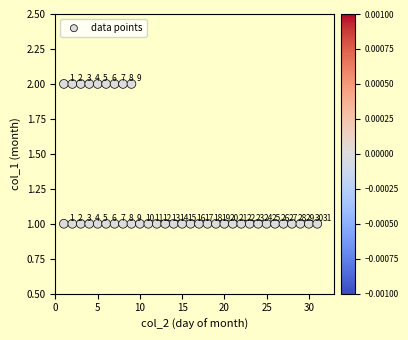

What is the range of X values (max minus min)?

30